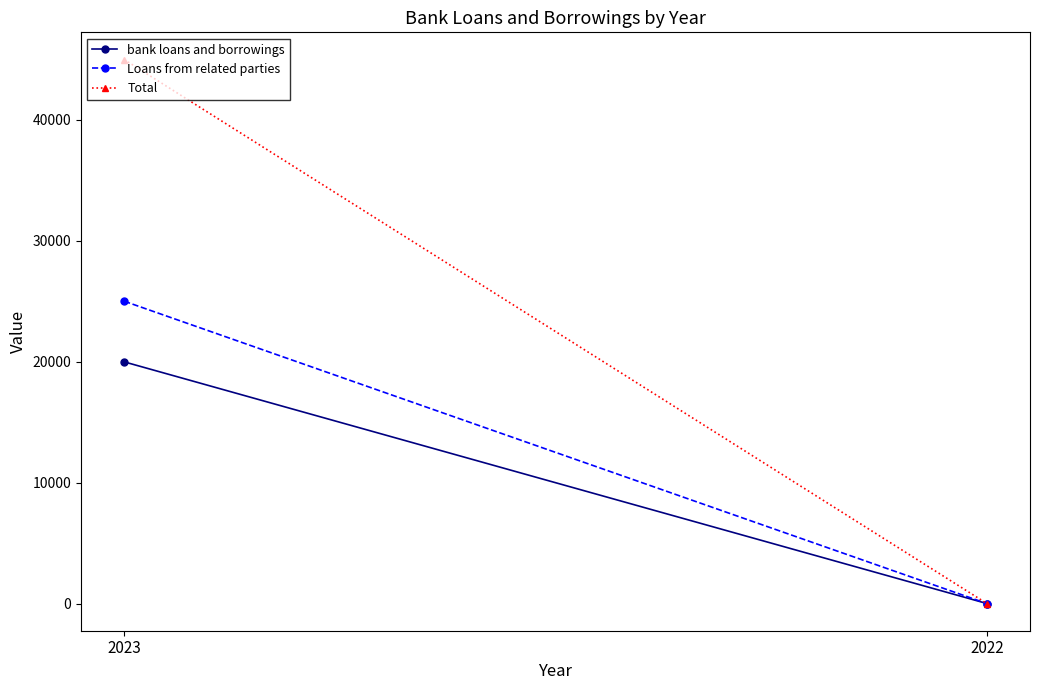

How many lines are shown in the chart?

3